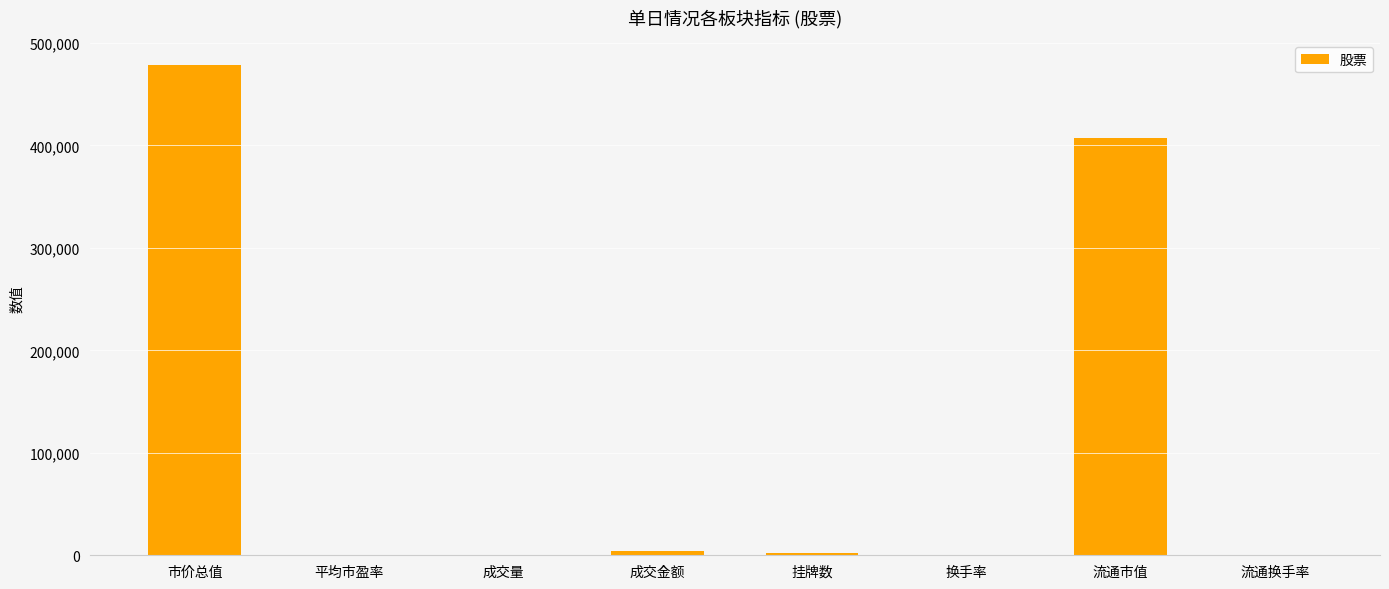

What is the sum of all values?

891961.2